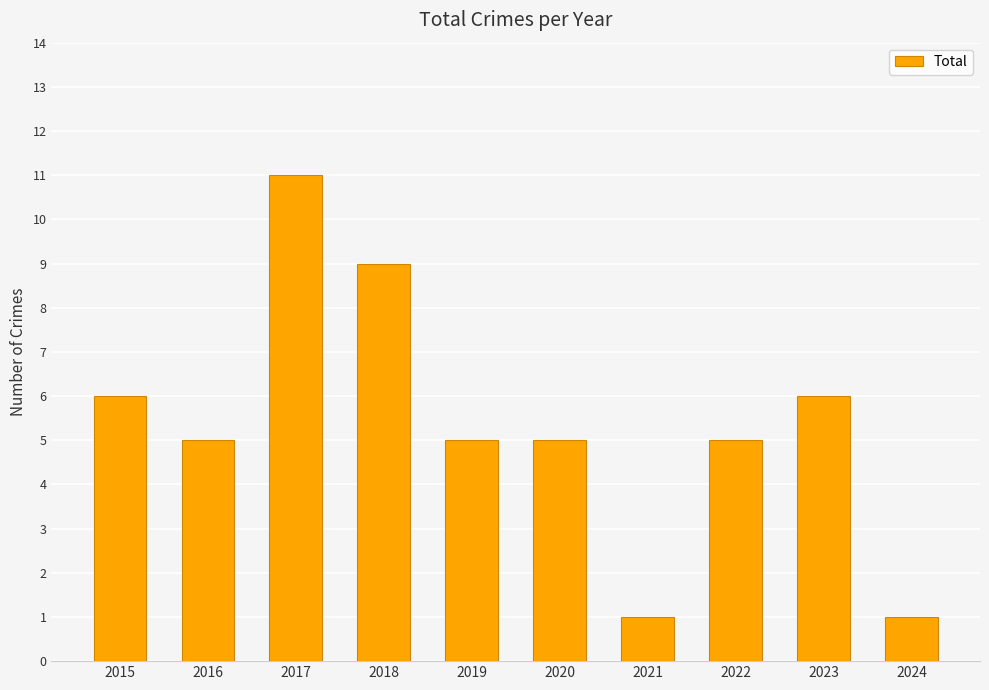

What is the greatest value displayed?

11